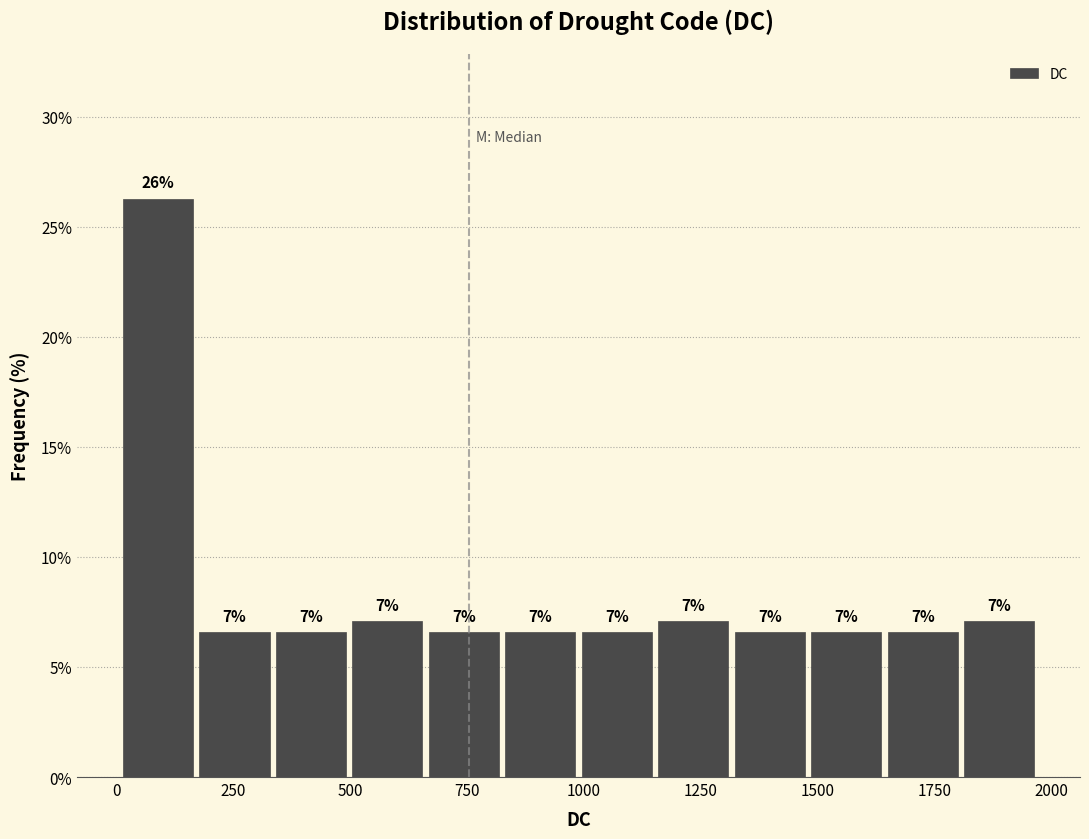

Around what value on the x-axis is the tallest bar? Give the approximate position of its centre, as read against the axis.

100